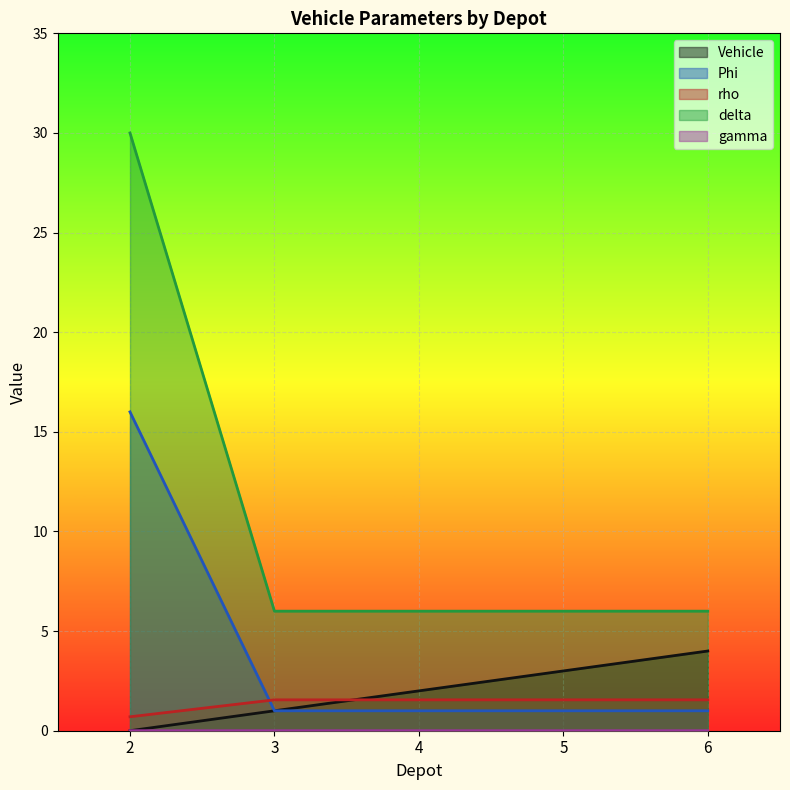

Which category has the highest value across all series?

2